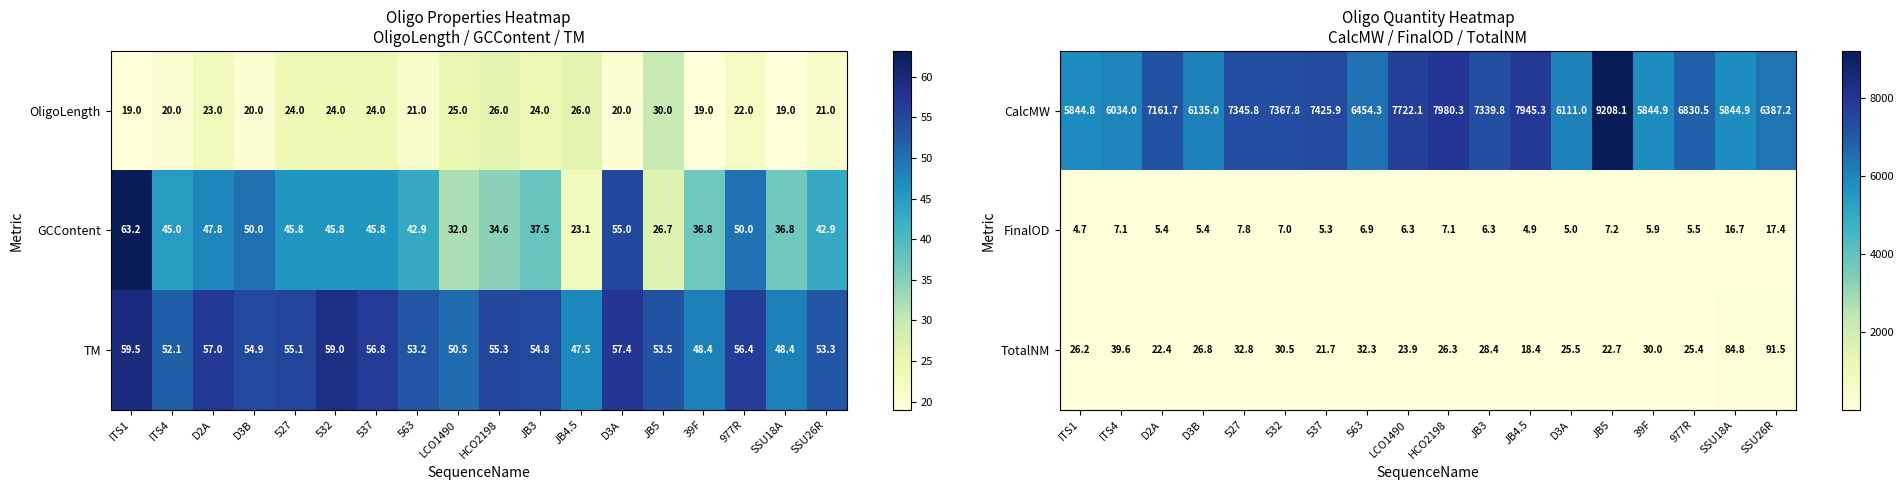

At how many categories does at least one series exceed 5163?

18